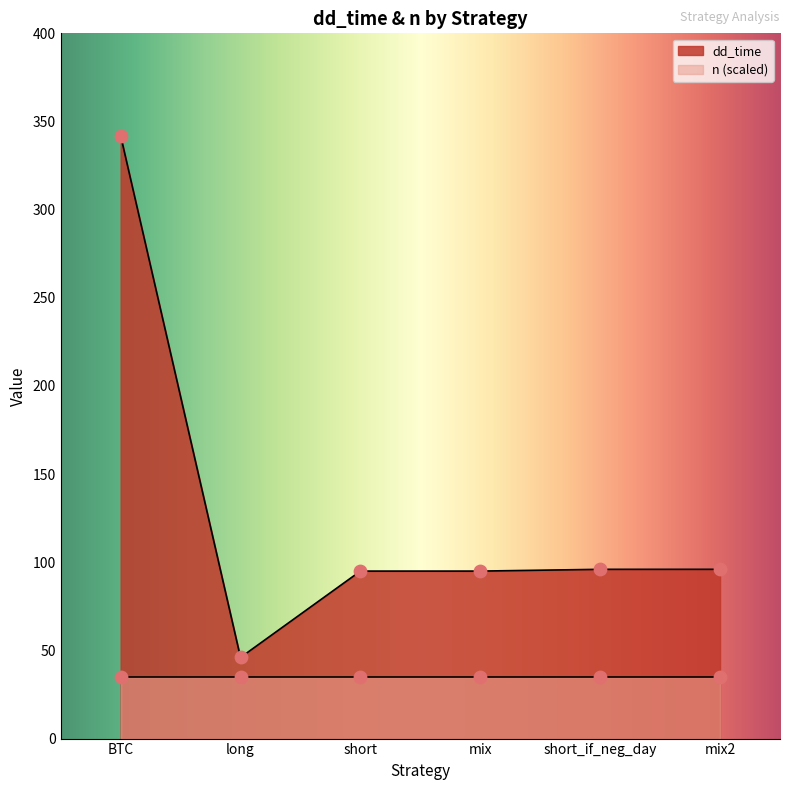

What is the ratio of the value at BTC to the value at short_if_neg_day?

3.6